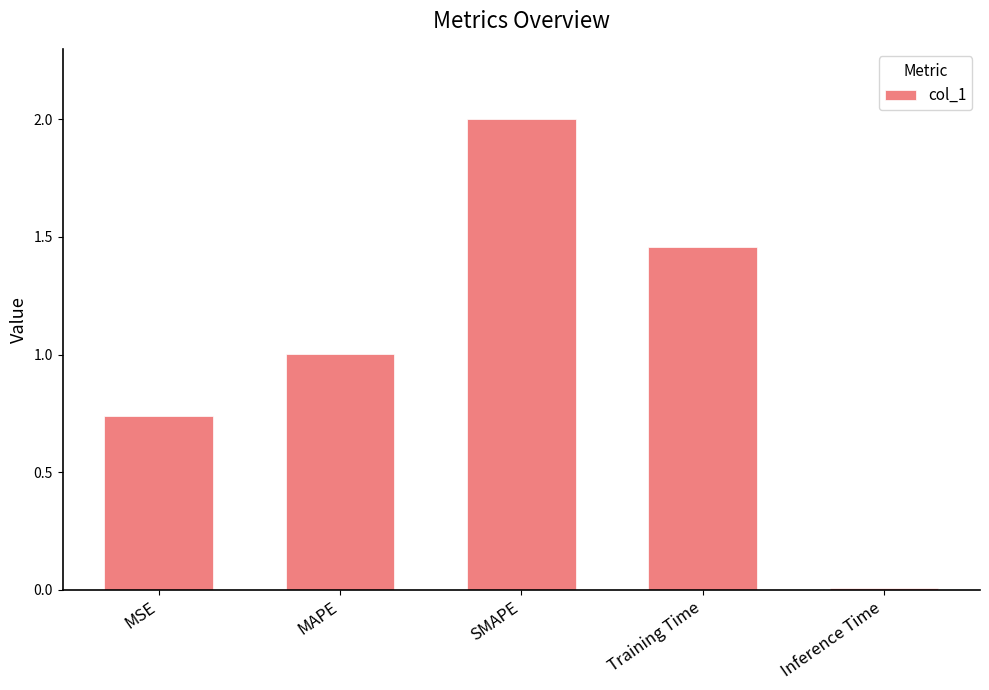

Count the number of data series in this chart.

1